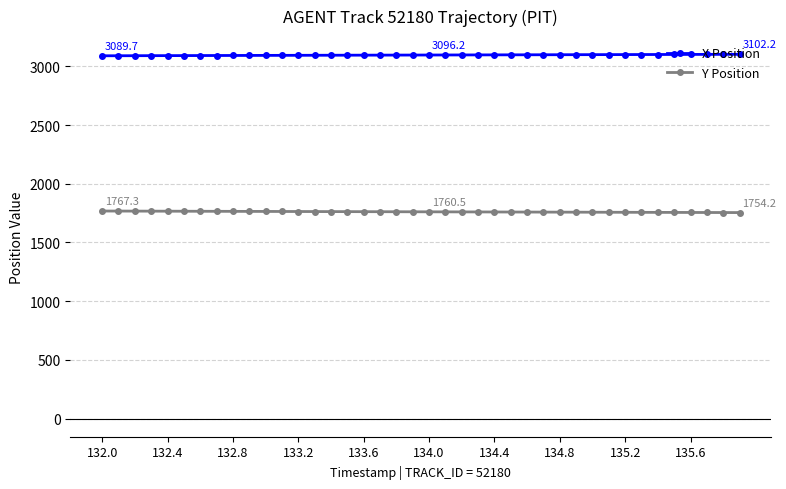

At how many categories does at least one series exceed 2849?

40